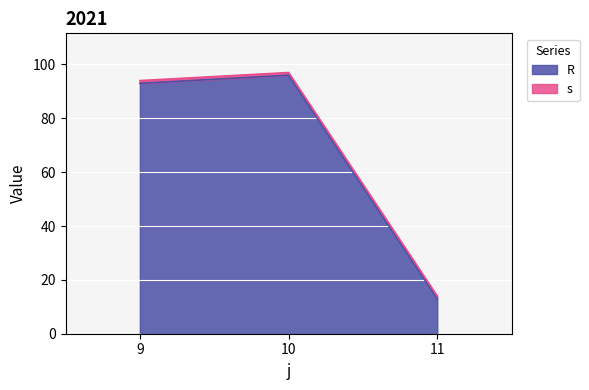

What is the change in value from 9 to 11?

-80